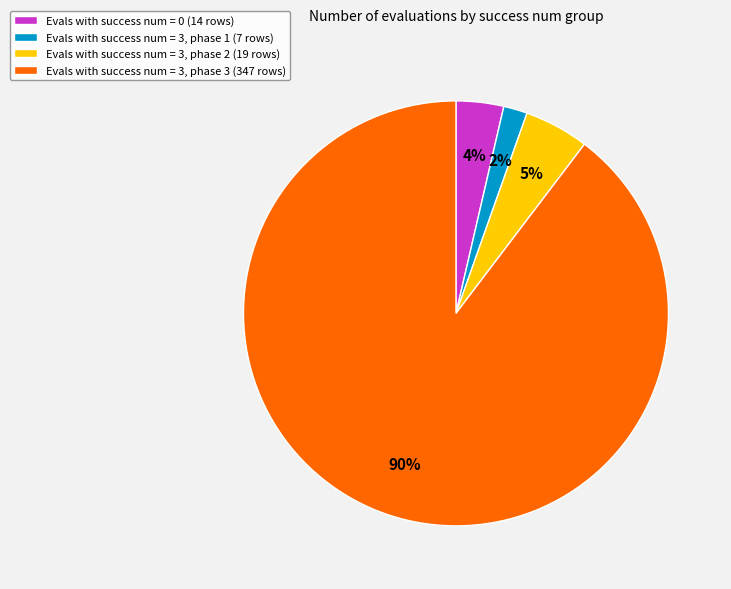

How many slices are in this pie chart?

4